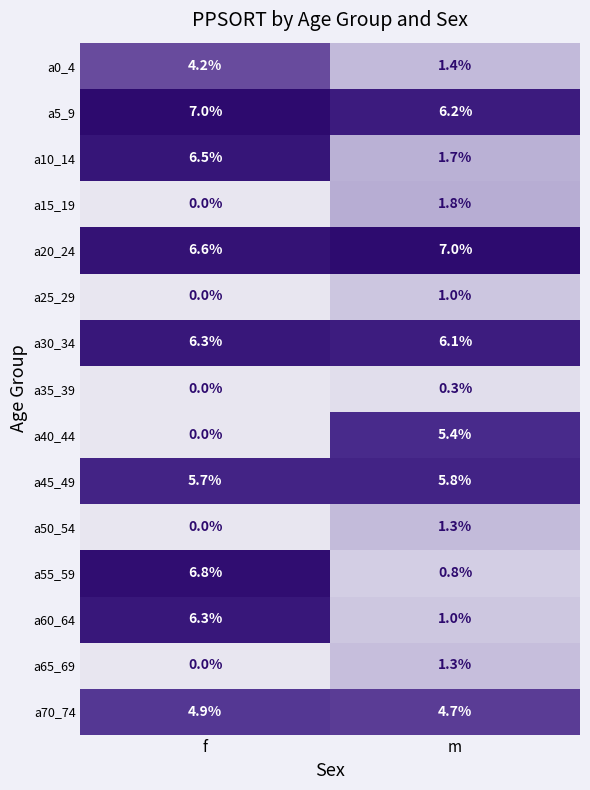

Which series has the largest total across all categories?

a20_24